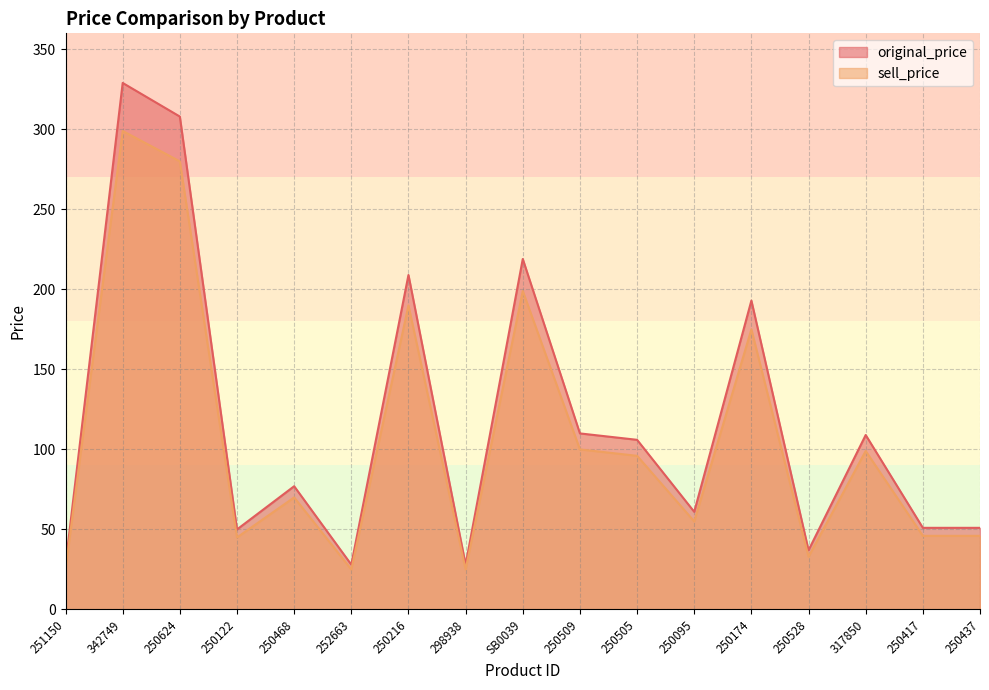

What is the label of the 4th point from the left?

250122